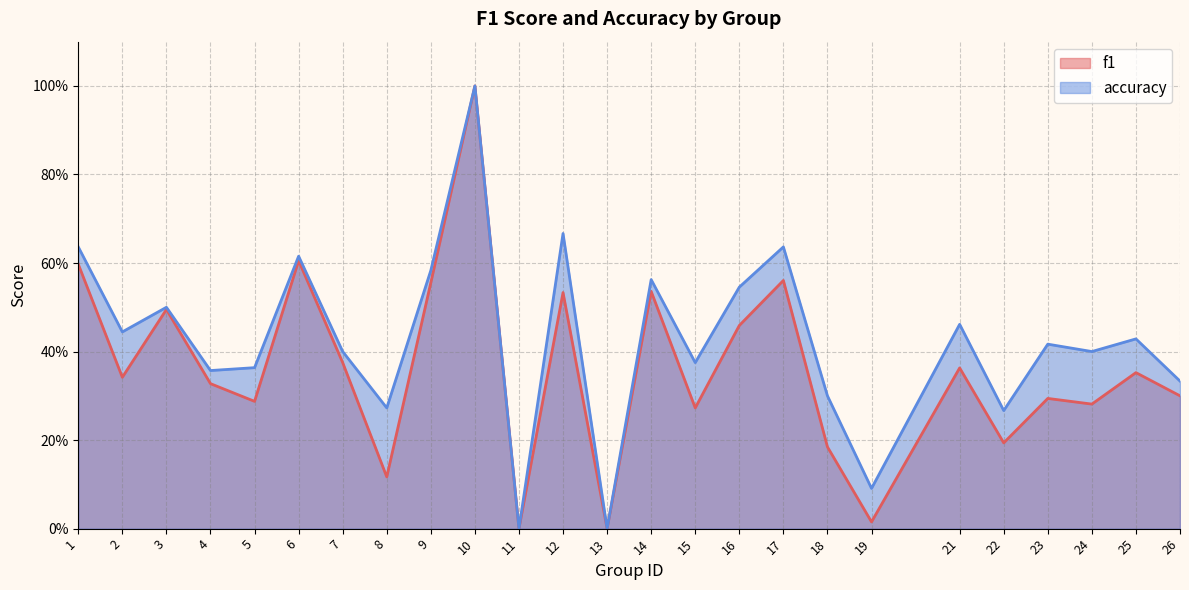

Is it true that f1 equals 0.1 at 18?

False